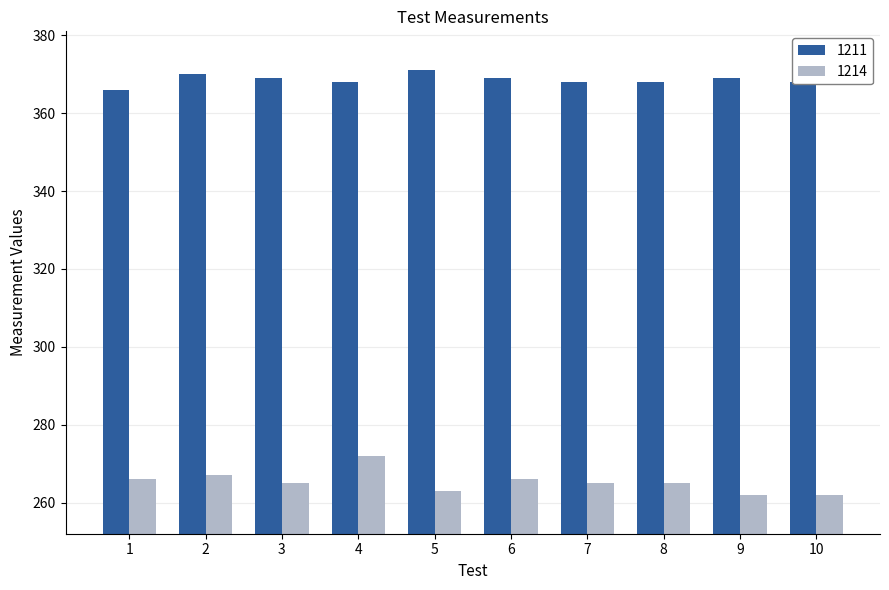

What is the highest value of the 1211 series?

371